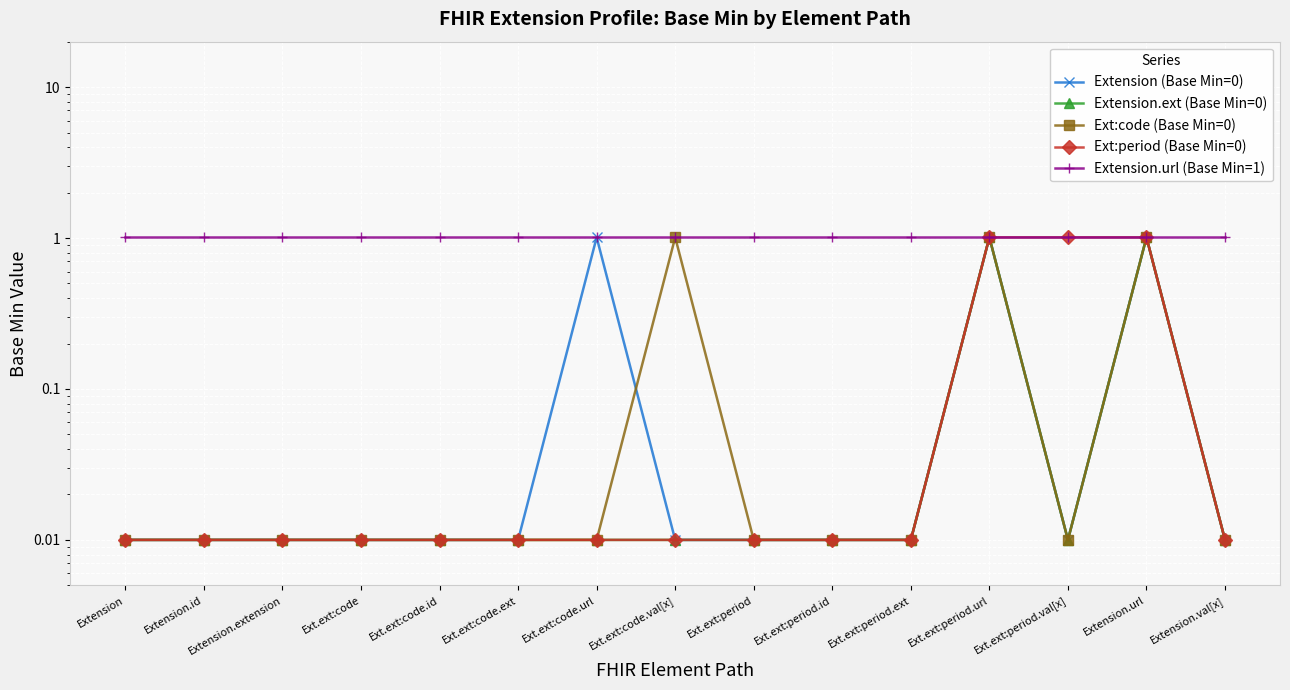

True or false: Ext:code (Base Min=0) and Extension.ext (Base Min=0) cross at least once.

False